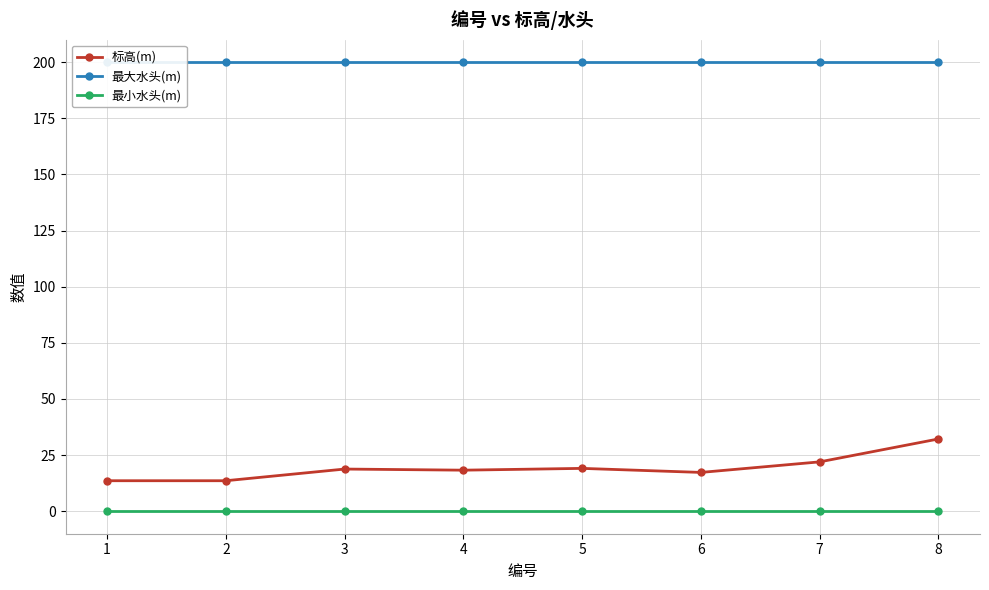

Rank the series by their maximum value, from highest to lowest.

最大水头(m), 标高(m), 最小水头(m)